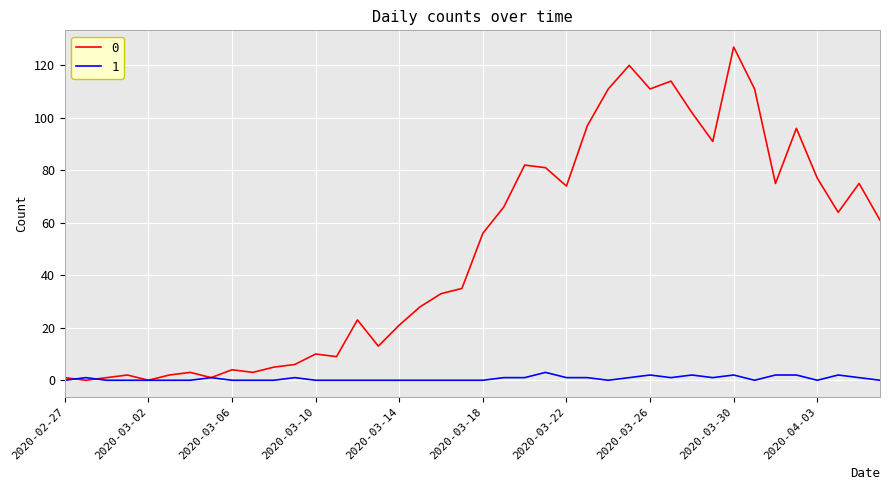

Rank the series by their average value, from highest to lowest.

0, 1